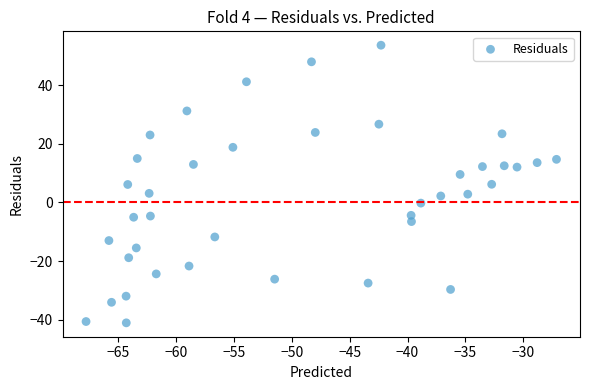

What is the range of X values (max minus min)?

40.6